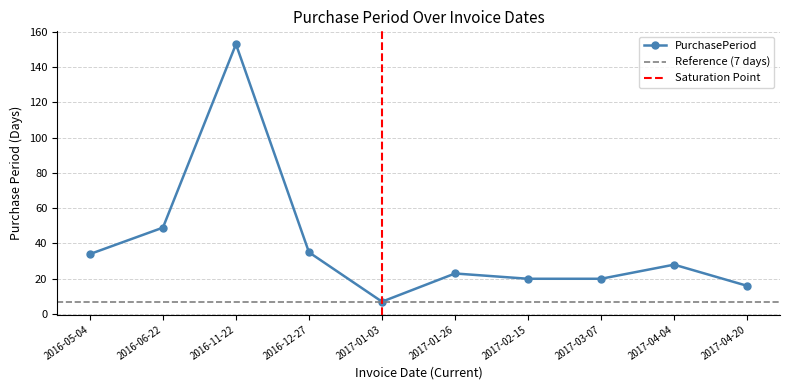

At which label is the value closest to 80?

2016-06-22